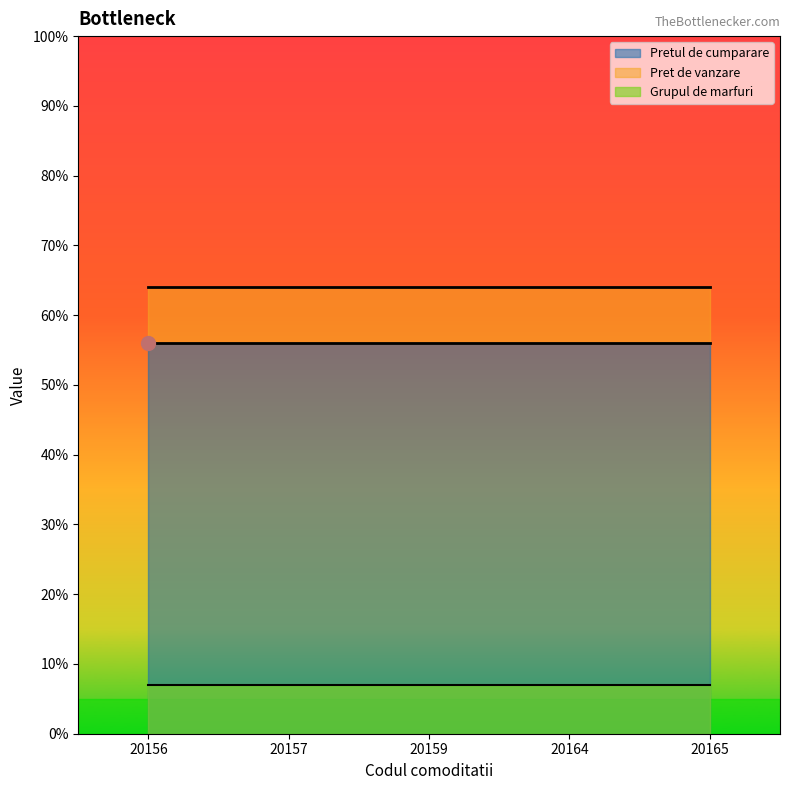

Read the Pret de vanzare value at 20159.

64